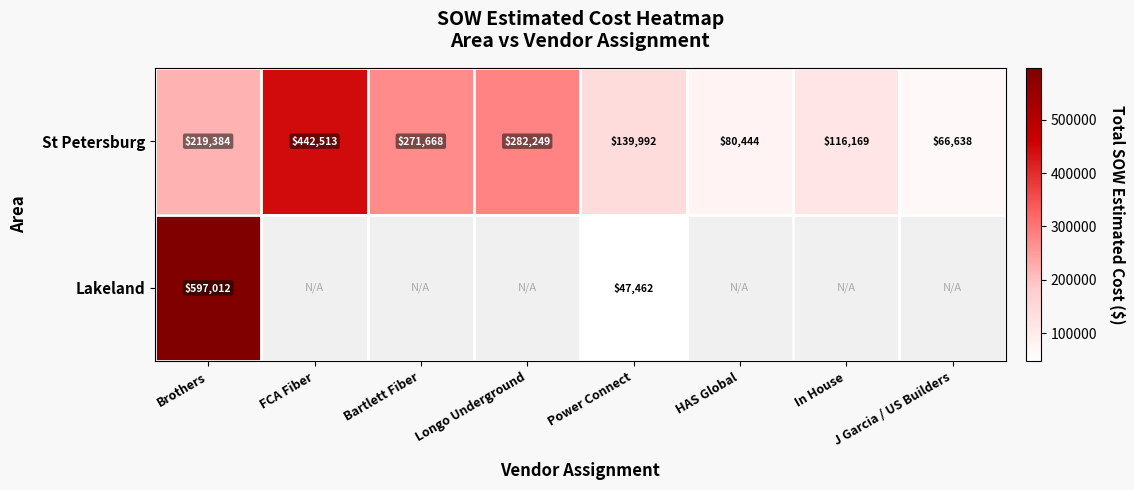

At which category is the sum across all series the highest?

Brothers